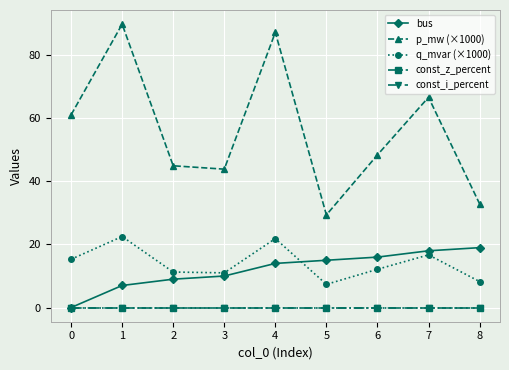

The value of const_z_percent at 8 is 0.0. True or false?

True